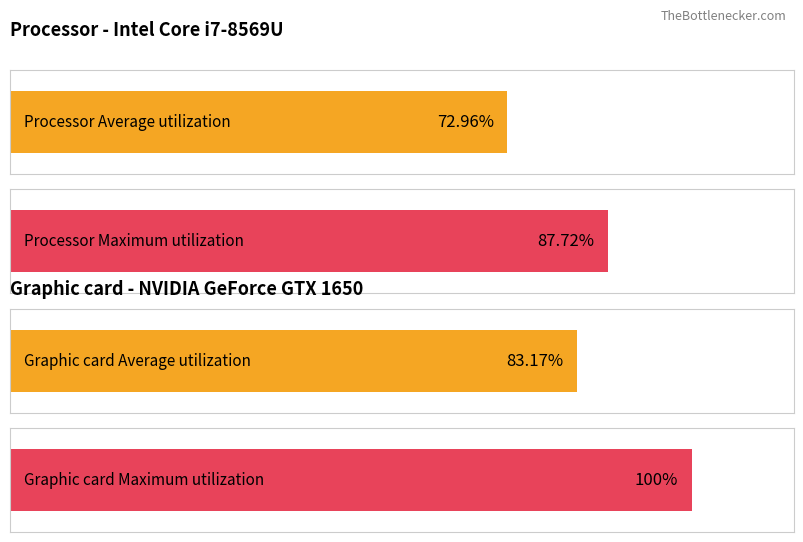

The value of Maximum utilization at 460 is 358. True or false?

False